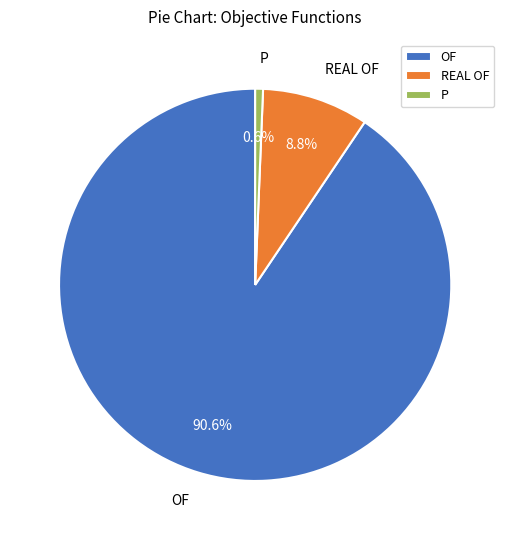

Combined, do OF and P account for over 50%?

Yes